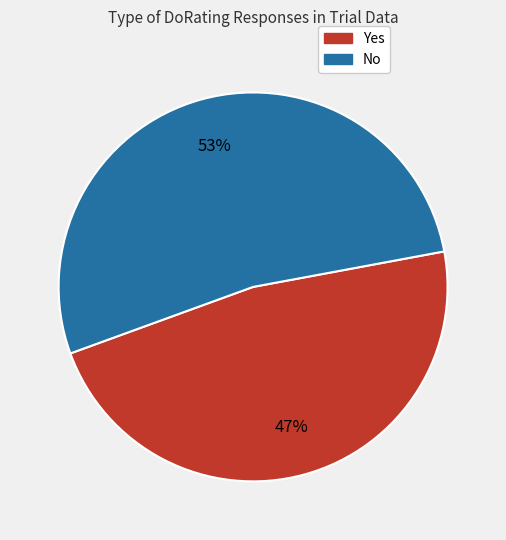

To the nearest percent, what is the average slice percentage?

50%